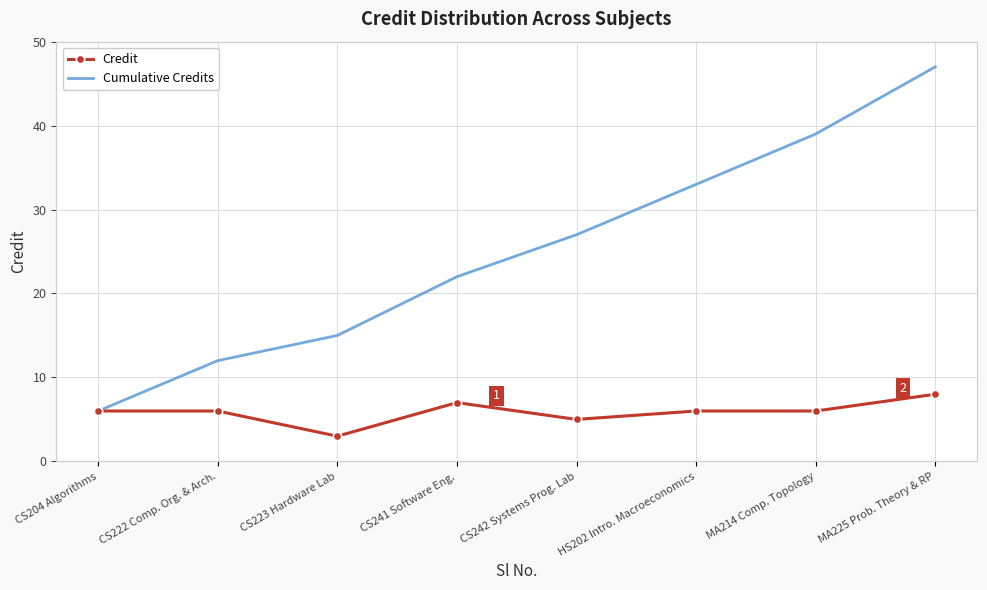

List the series in order of their peak value, highest first.

Cumulative Credits, Credit